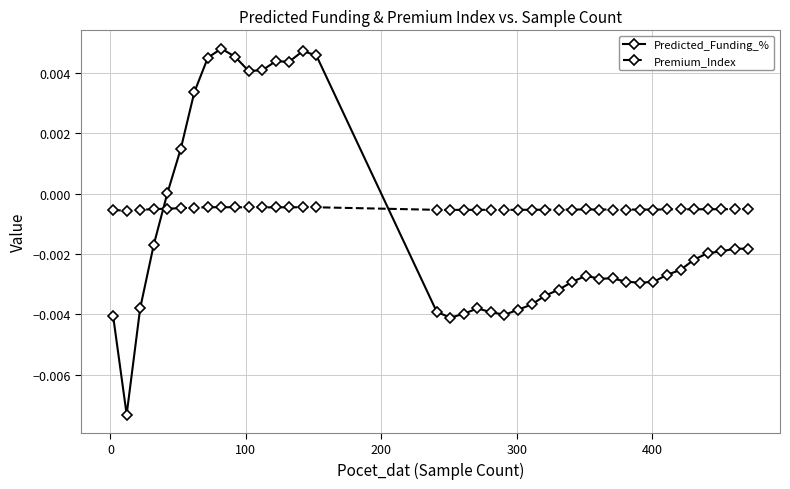

True or false: Premium_Index and Predicted_Funding_% intersect in this chart.

True